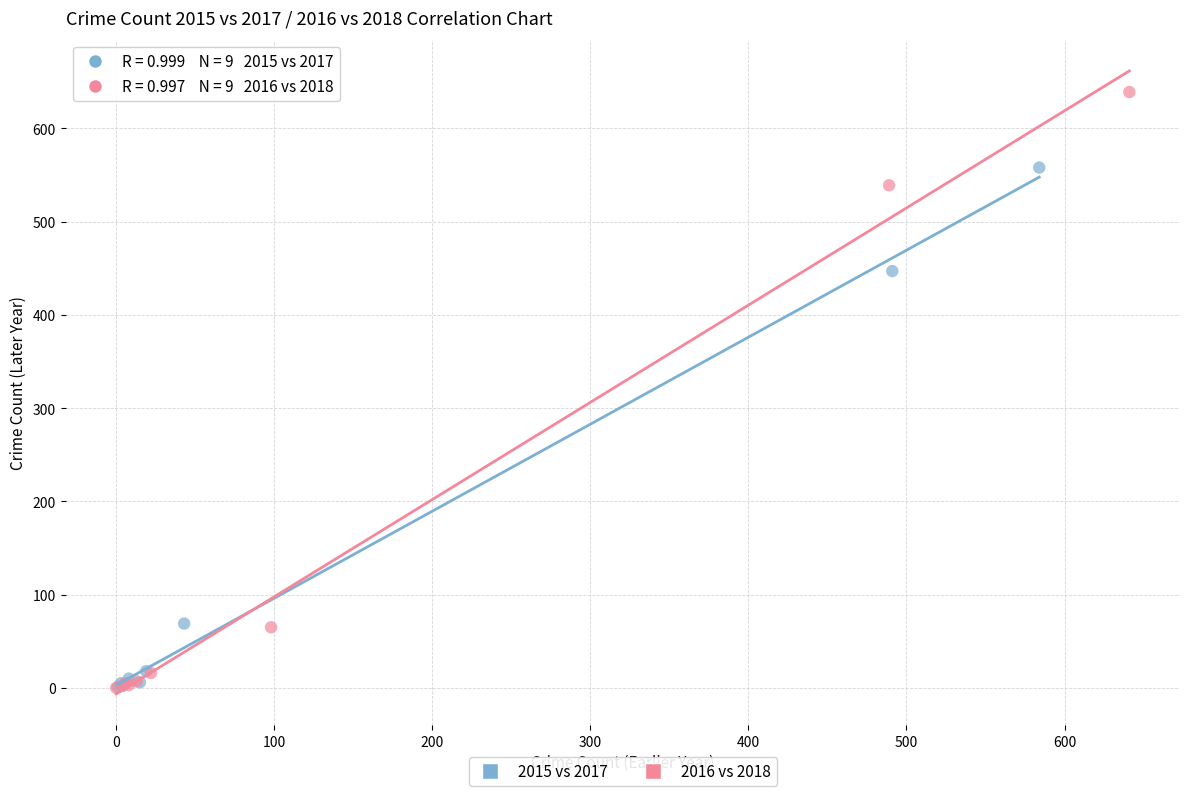

Which series reaches the maximum Y coordinate?

2016 vs 2018